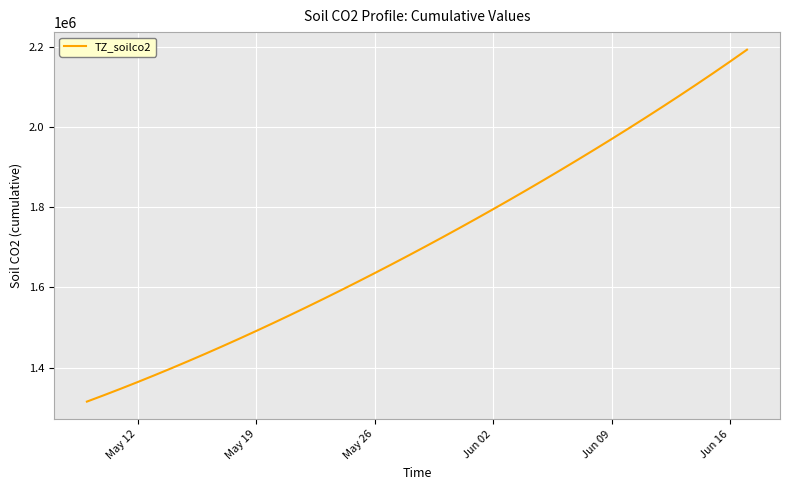

Reading right to left, transcribe all the data shown in this chart.

2192583.5	2163042.2	2134057.8	2105583.2	2077582.0	2050024.2	2022885.1	1996143.2	1969780.4	1943780.2	1918129.2	1892816.2	1867832.5	1843172.0	1818831.0	1794806.8	1771098.0	1747703.8	1724622.9	1701853.6	1679393.9	1657240.6	1635391.5	1613845.5	1592604.1	1571671.5	1551053.9	1530759.4	1510796.2	1491172.1	1471894.0	1452968.0	1434398.8	1416195.4	1398365.8	1380917.0	1363857.9	1347197.2	1330941.6	1315099.0